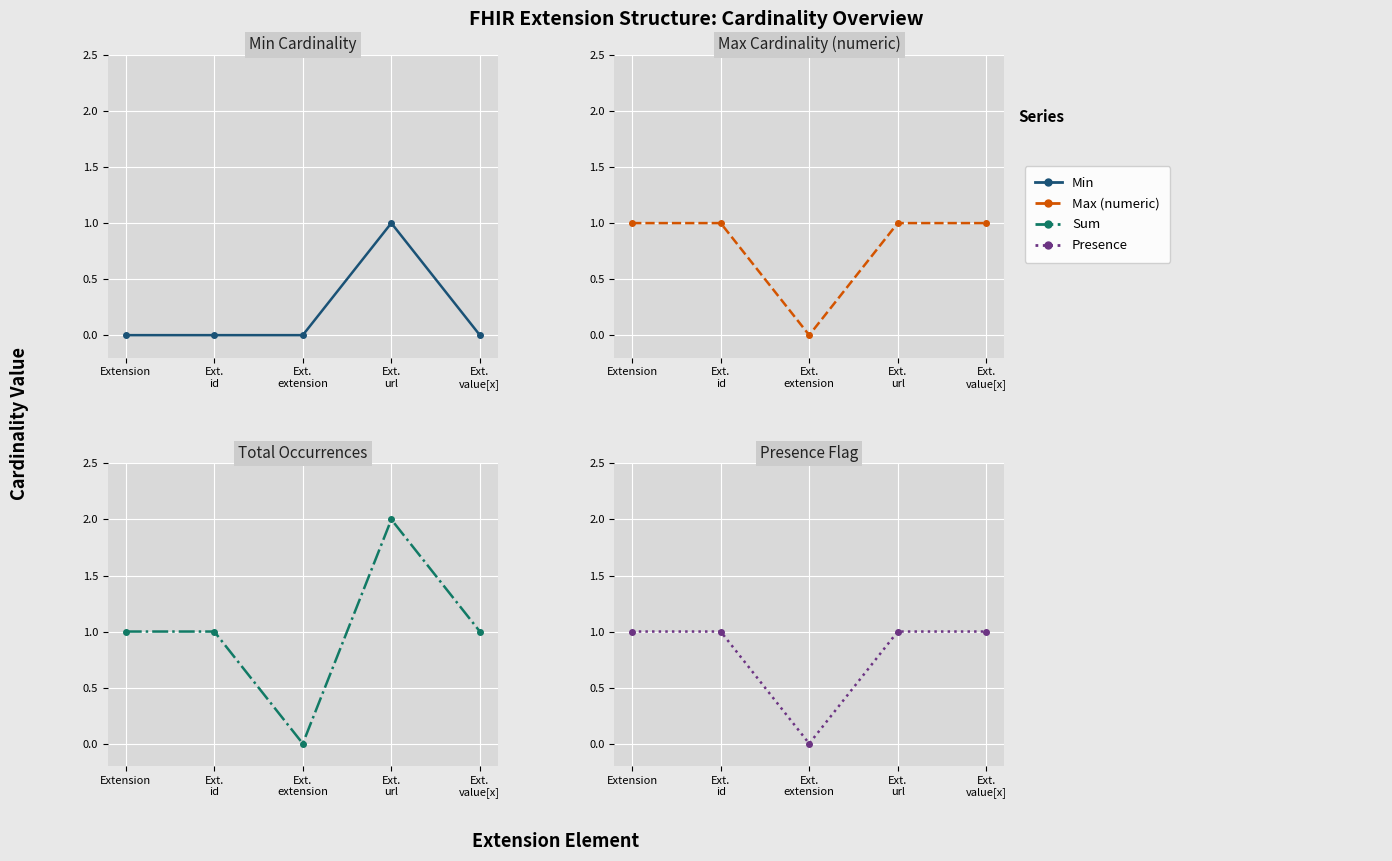

How many Min values are between 0 and 1?

5